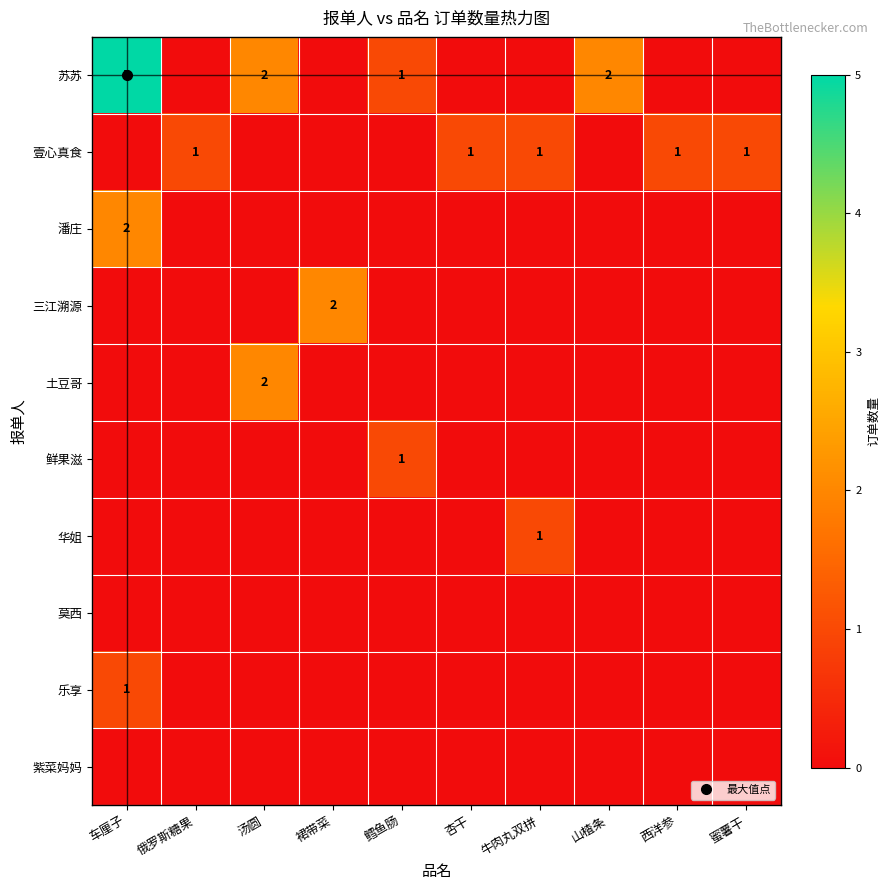

List the labels in order of 壹心真食 value, largest first.

俄罗斯糖果, 杏干, 牛肉丸双拼, 西洋参, 蜜薯干, 车厘子, 汤圆, 裙带菜, 鳕鱼肠, 山楂条